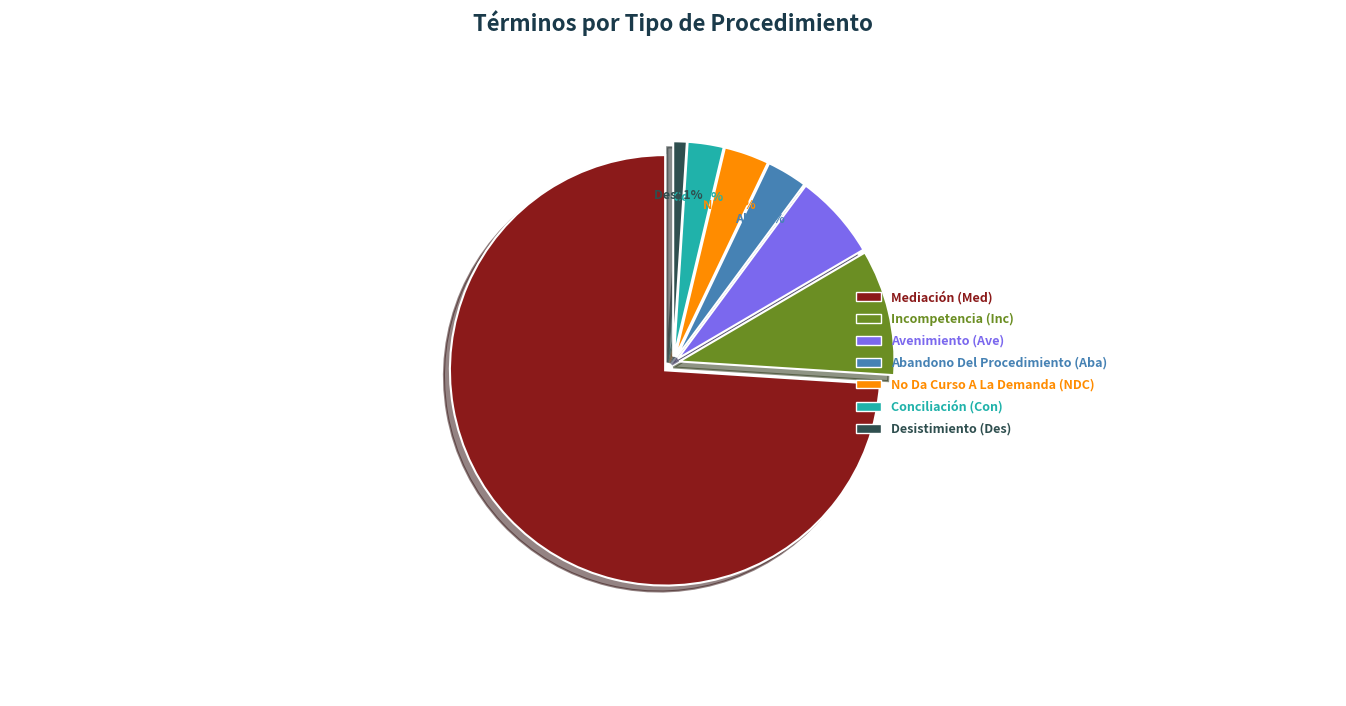

Which slice is the smallest?

Desistimiento